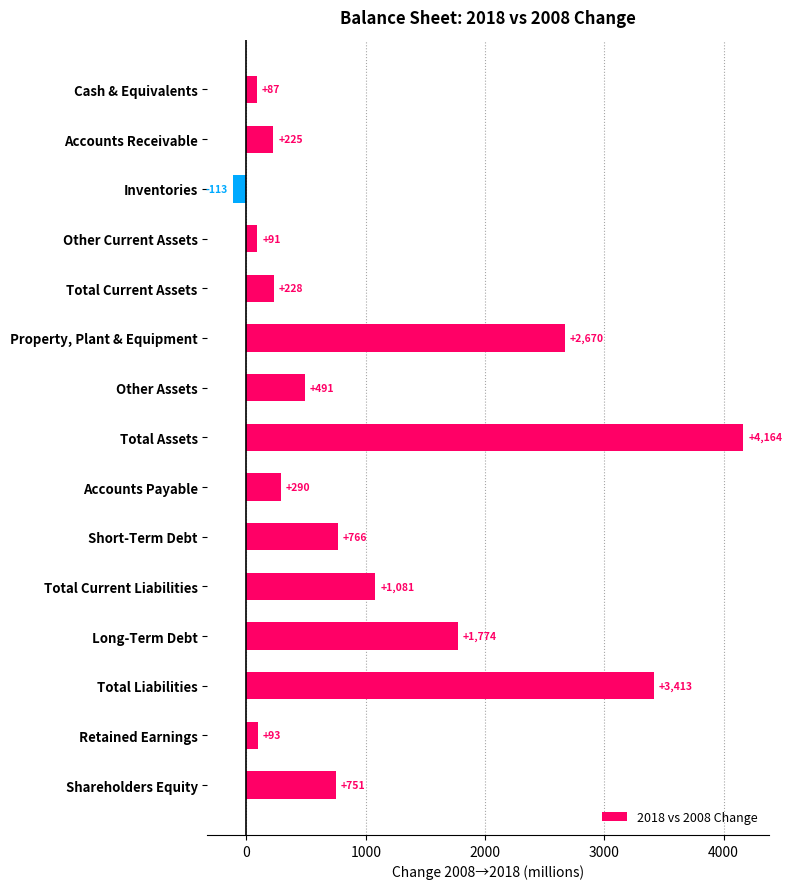

True or false: the data shows 87 at Cash & Equivalents.

True